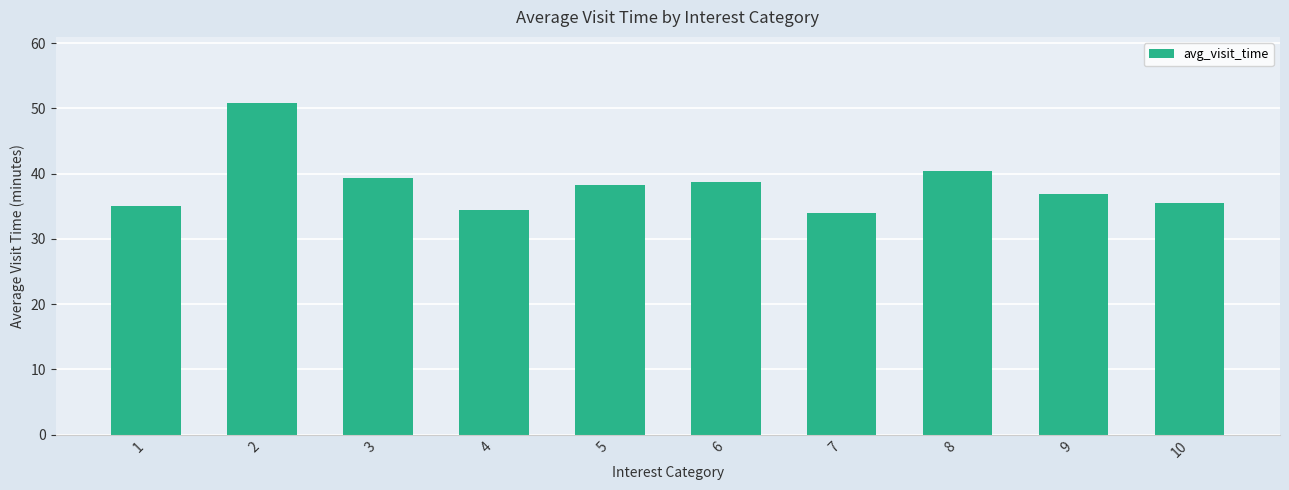

What is the value of the 8th bar from the left?

40.4